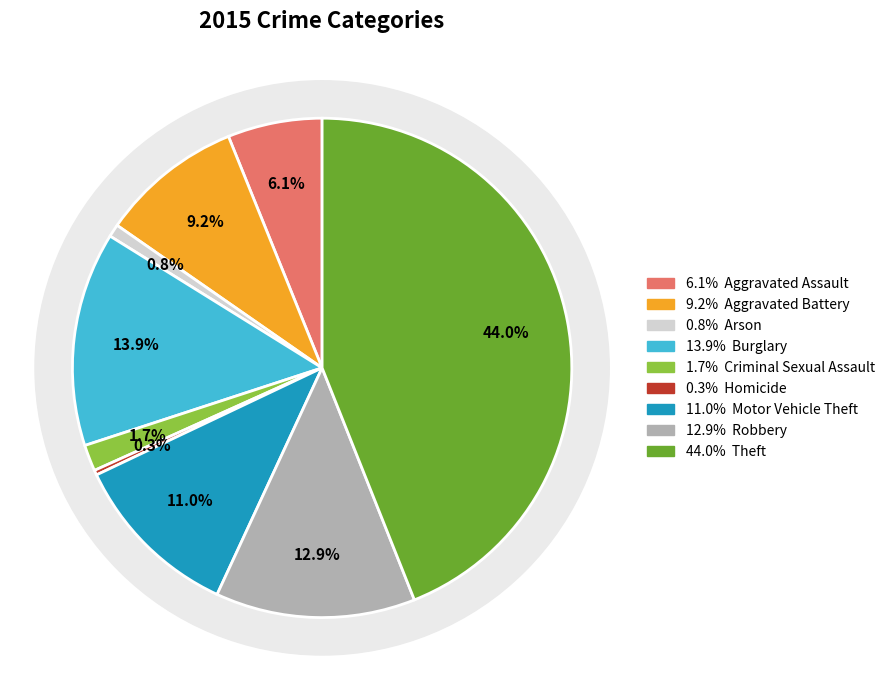

Count the number of slices in the pie.

9